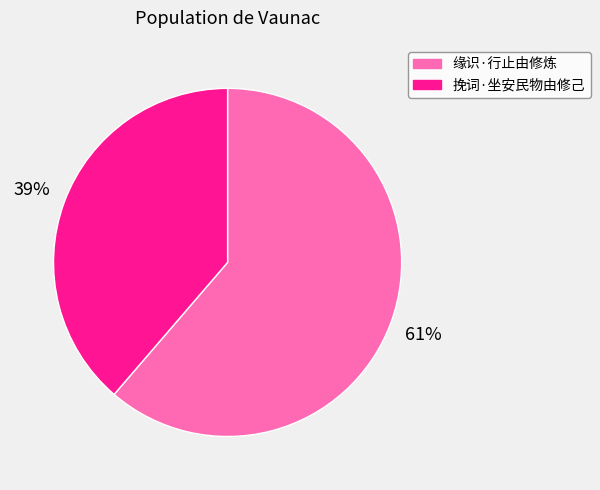

To the nearest percent, what is the average slice percentage?

50%